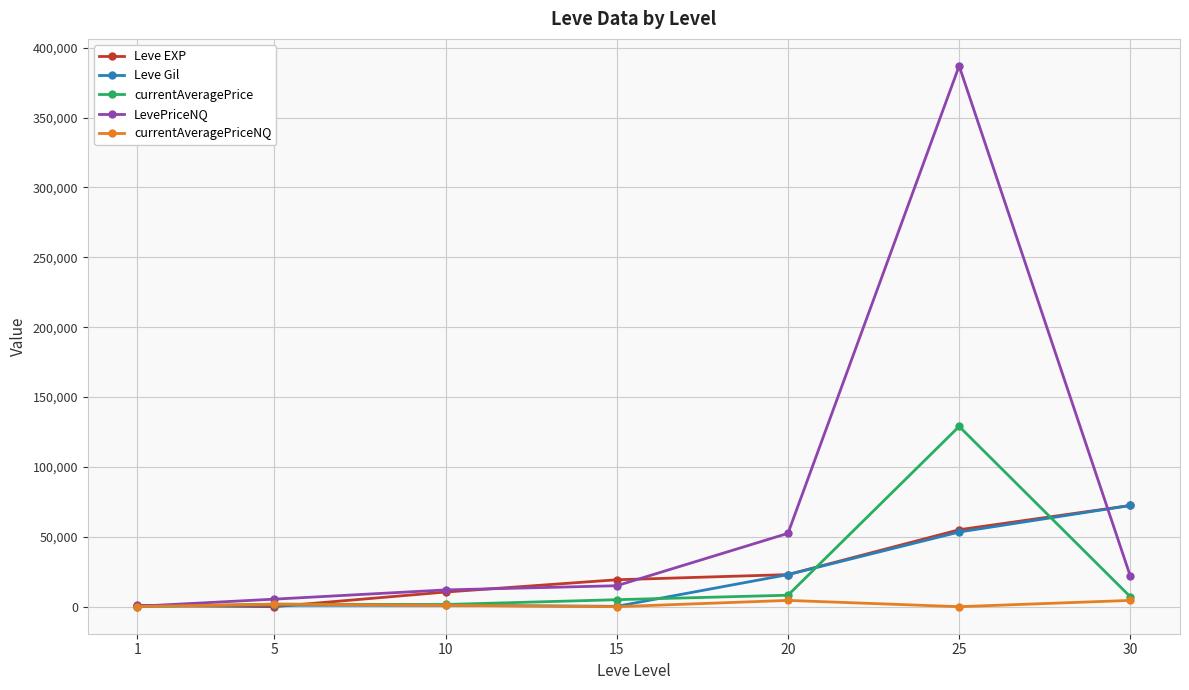

What is the maximum value shown in the chart?

386997.0